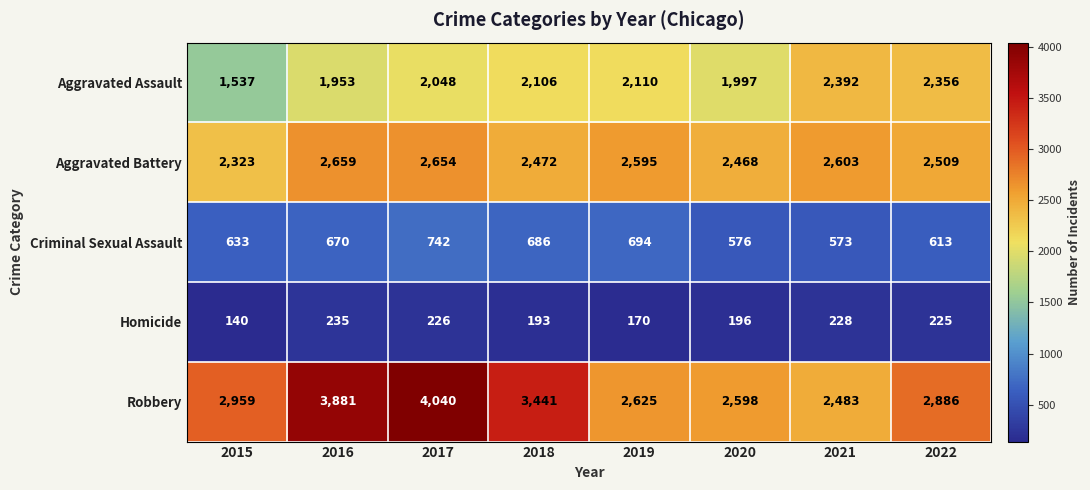

What is the total value across all series at 2020?

7835